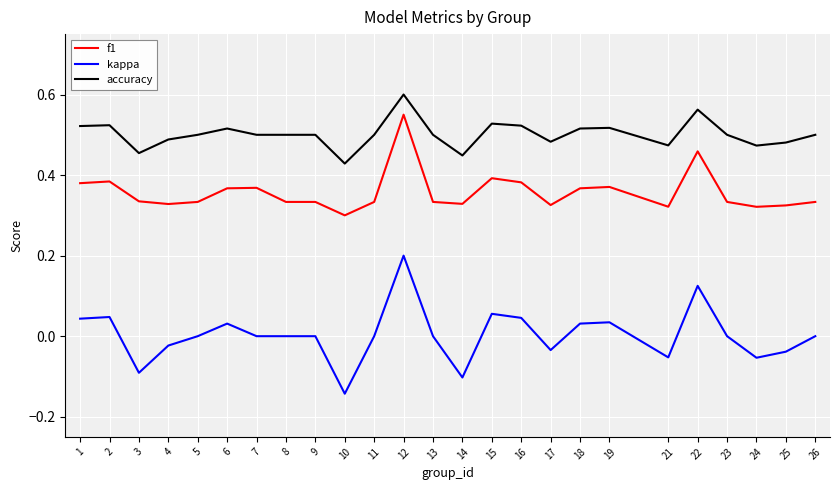

Where does the kappa series first go above 0?

1